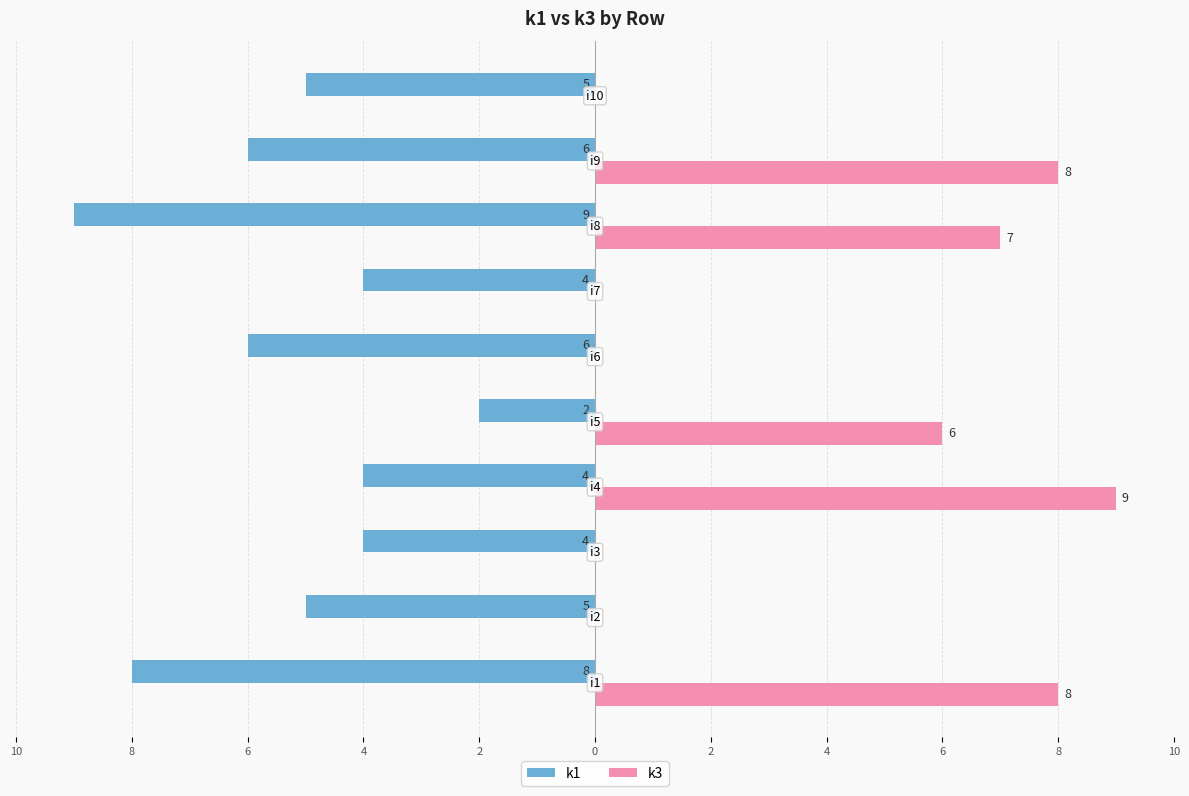

At which category does the chart reach its peak across all series?

4